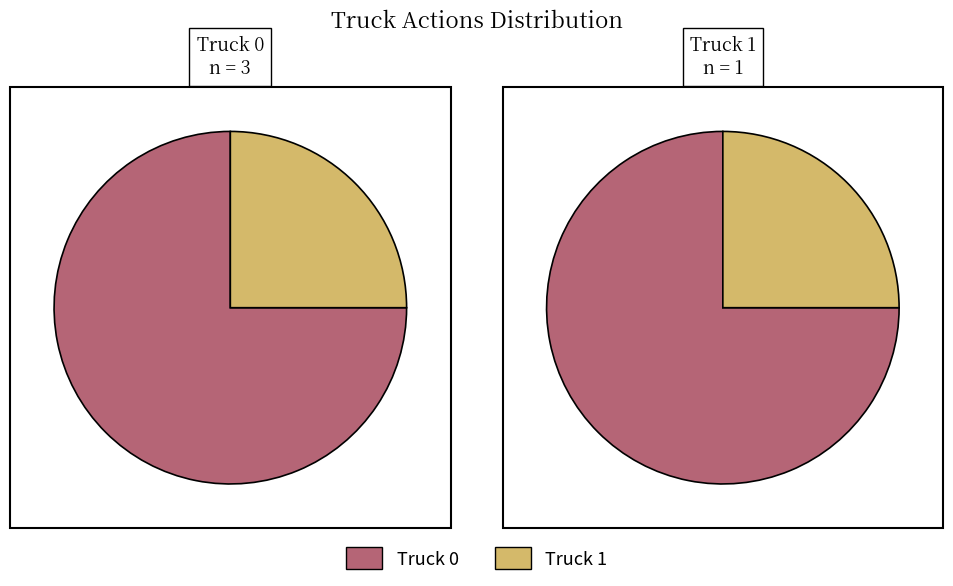

How many segments does this pie chart have?

2